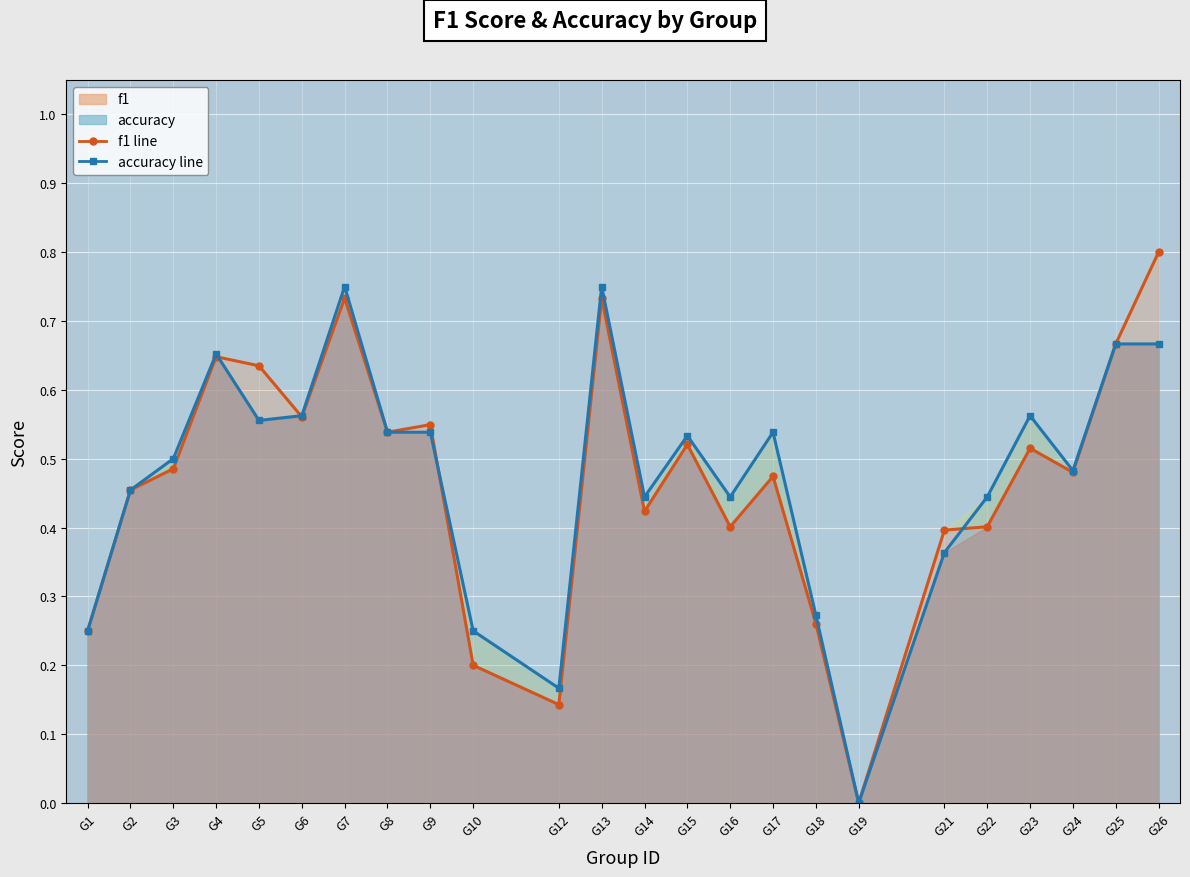

Which series has the largest total across all categories?

accuracy line